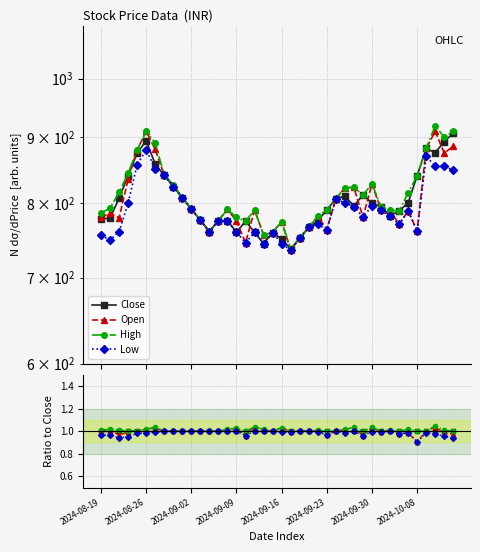

Is the value of Close at 2024-09-30 greater than the value of High at 26?

No